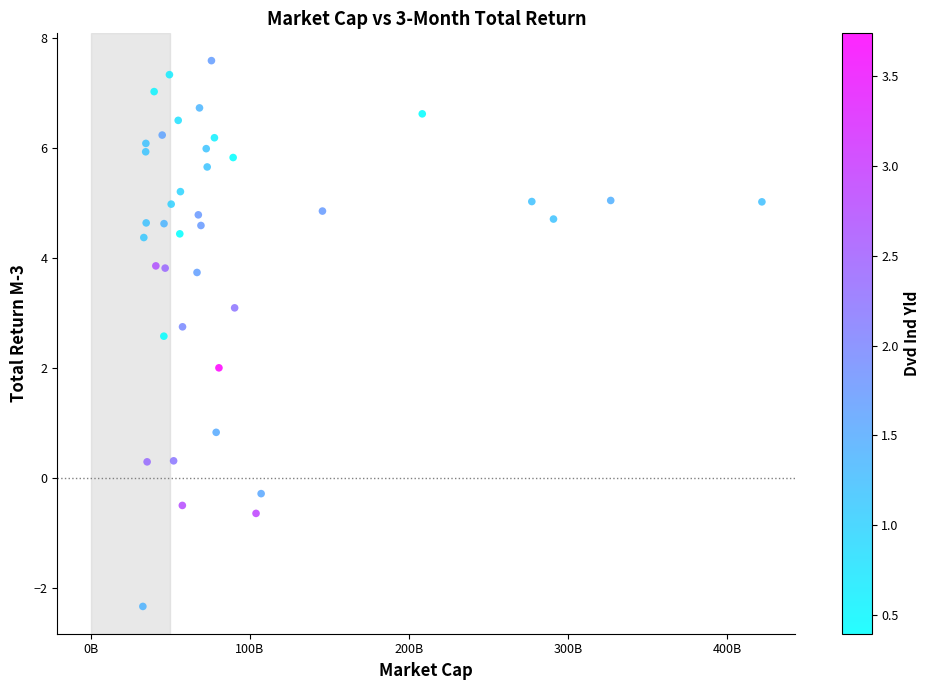

What is the range of Y values (max minus min)?

9.9